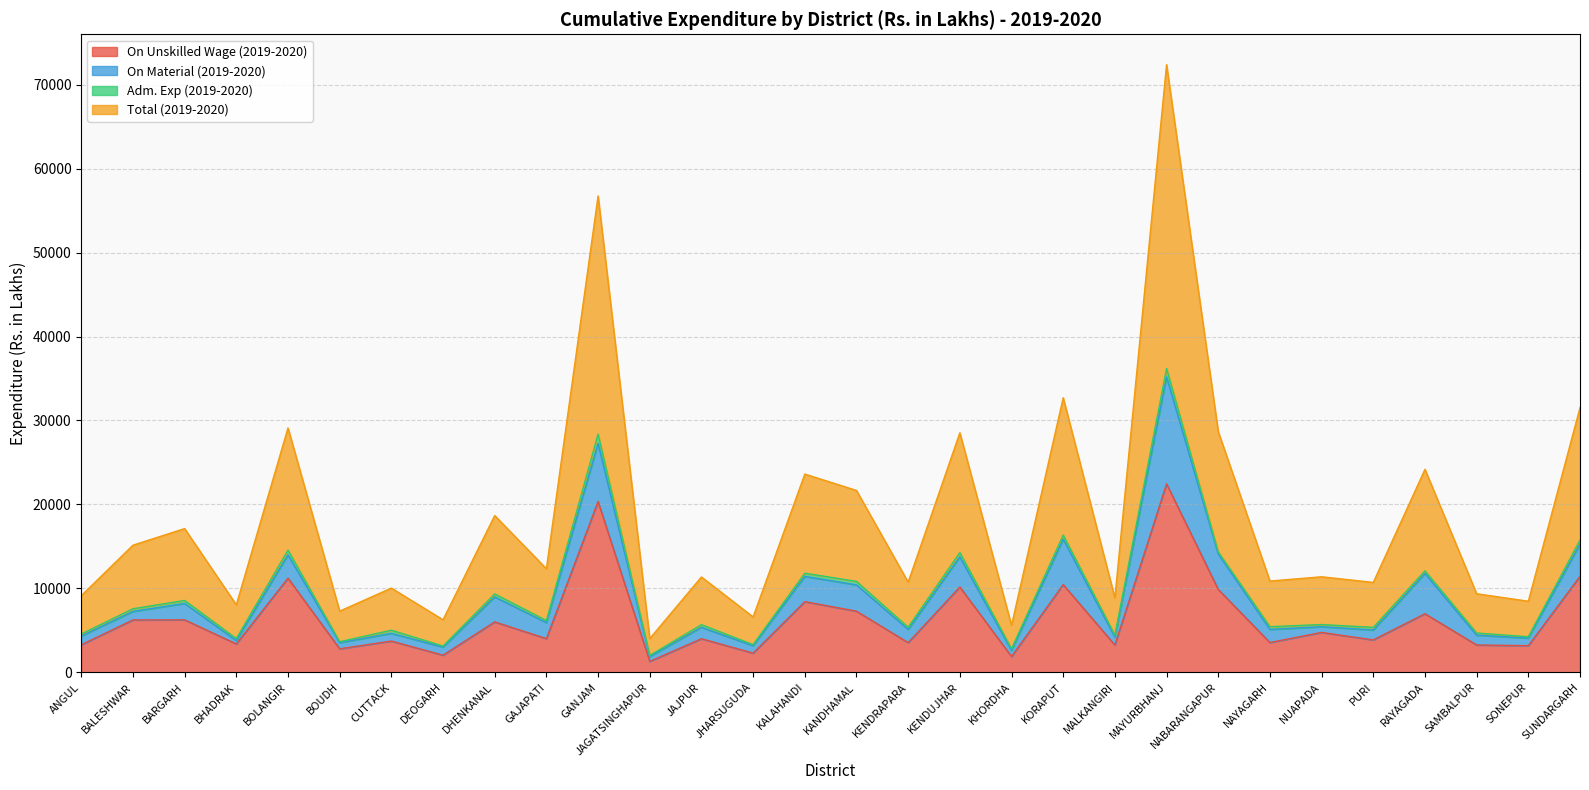

How many values in the Total (2019-2020) series are below 11381?

15